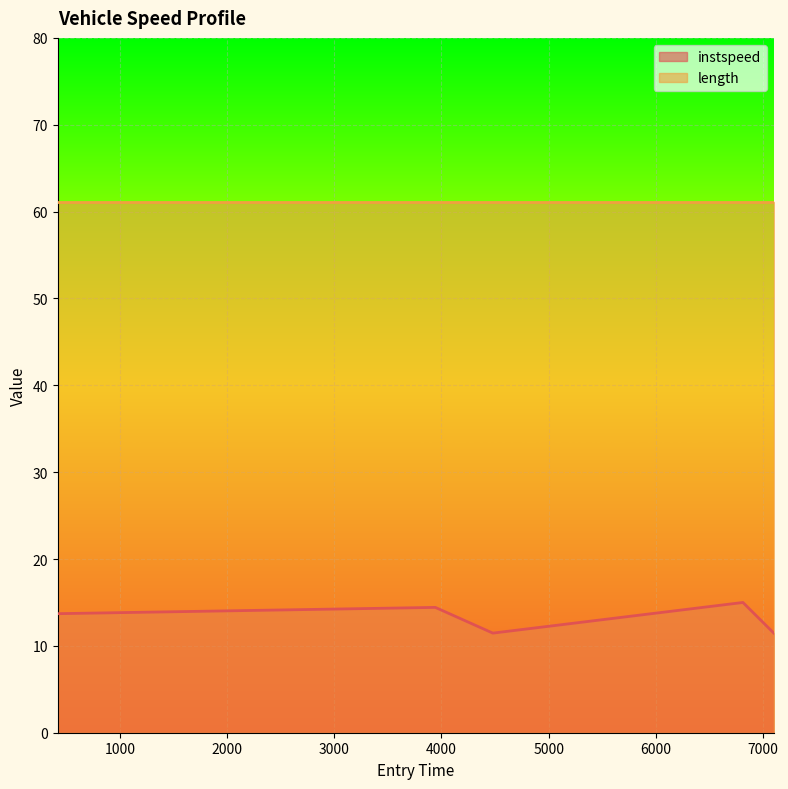

What is the change in value from 421.36114071649206 to 7099.117268609911?

-2.2